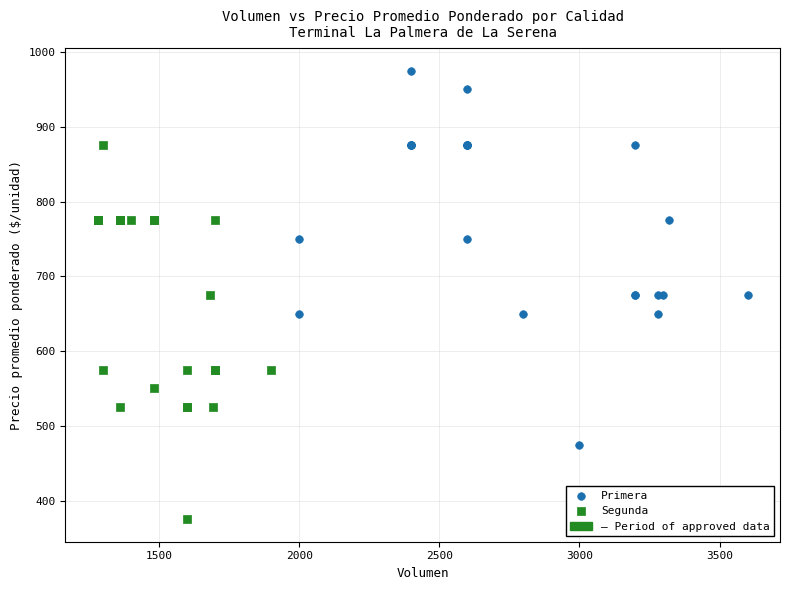

Which series reaches the minimum Y coordinate?

Segunda